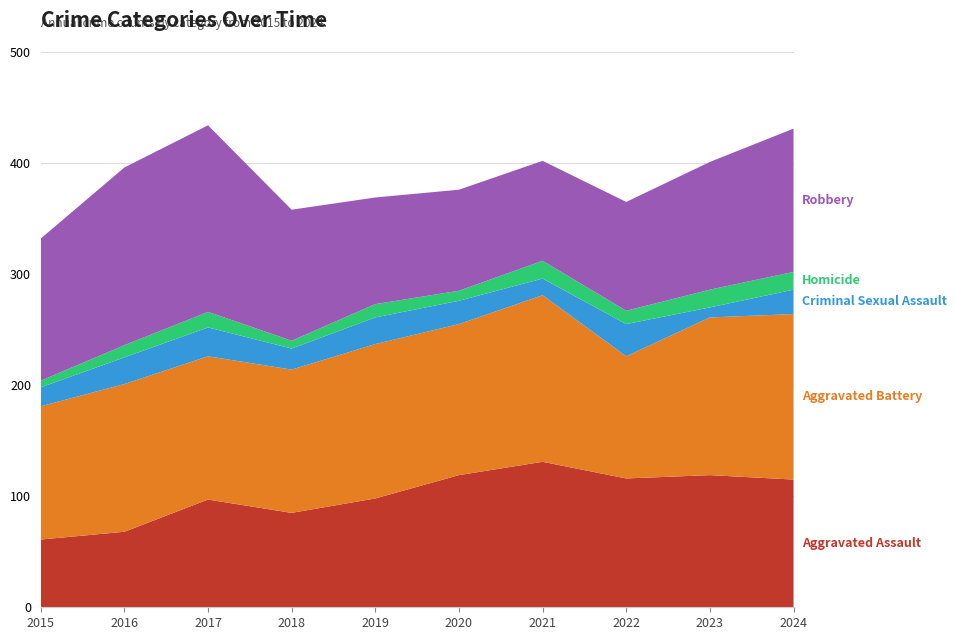

Reading left to right, extract all data points from this chart.

Aggravated Assault: 2015=61	2016=68	2017=97	2018=85	2019=98	2020=119	2021=131	2022=116	2023=119	2024=115
Aggravated Battery: 2015=120	2016=133	2017=129	2018=129	2019=139	2020=136	2021=150	2022=110	2023=142	2024=149
Criminal Sexual Assault: 2015=17	2016=24	2017=26	2018=19	2019=24	2020=21	2021=15	2022=29	2023=9	2024=22
Homicide: 2015=6	2016=11	2017=14	2018=7	2019=12	2020=9	2021=16	2022=12	2023=16	2024=16
Robbery: 2015=128	2016=160	2017=168	2018=118	2019=96	2020=91	2021=90	2022=98	2023=115	2024=129